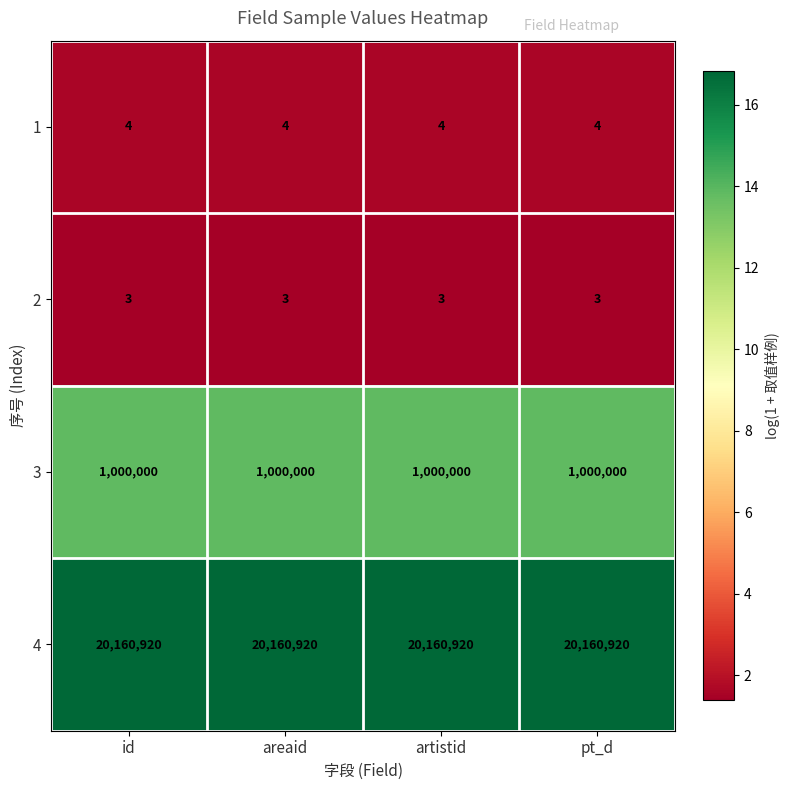

Is it true that 2 equals 5 at areaid?

False